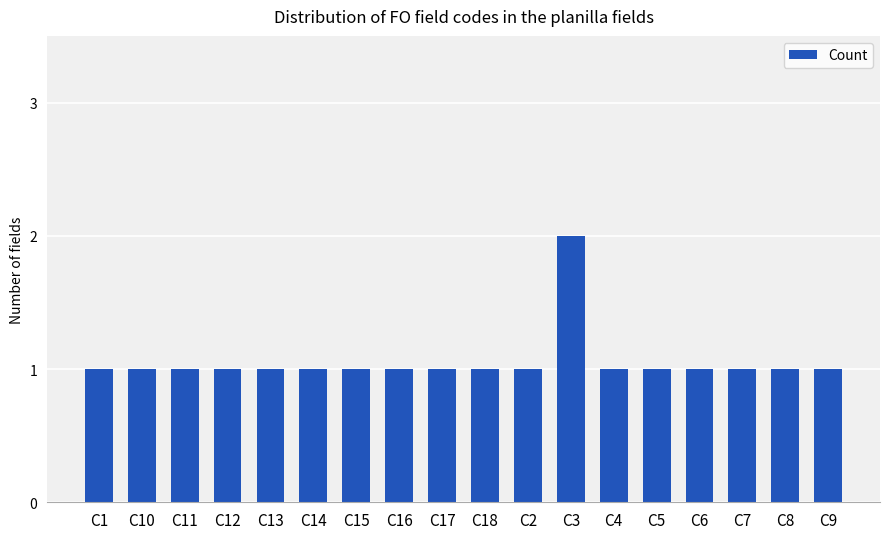

What is the average value?

1